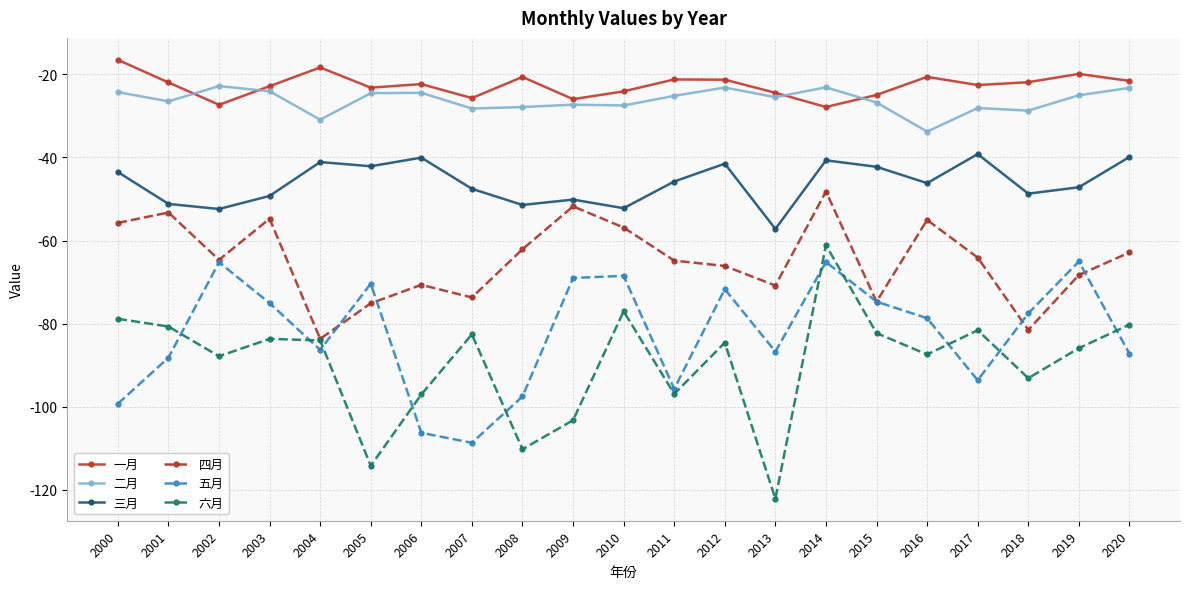

What is the maximum value shown in the chart?

-16.5